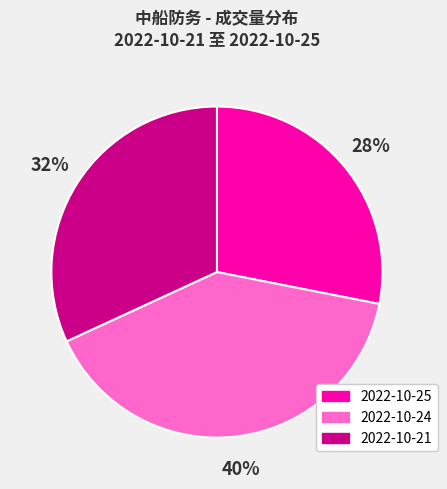

Combined, do 2022-10-21 and 2022-10-25 account for over 50%?

Yes